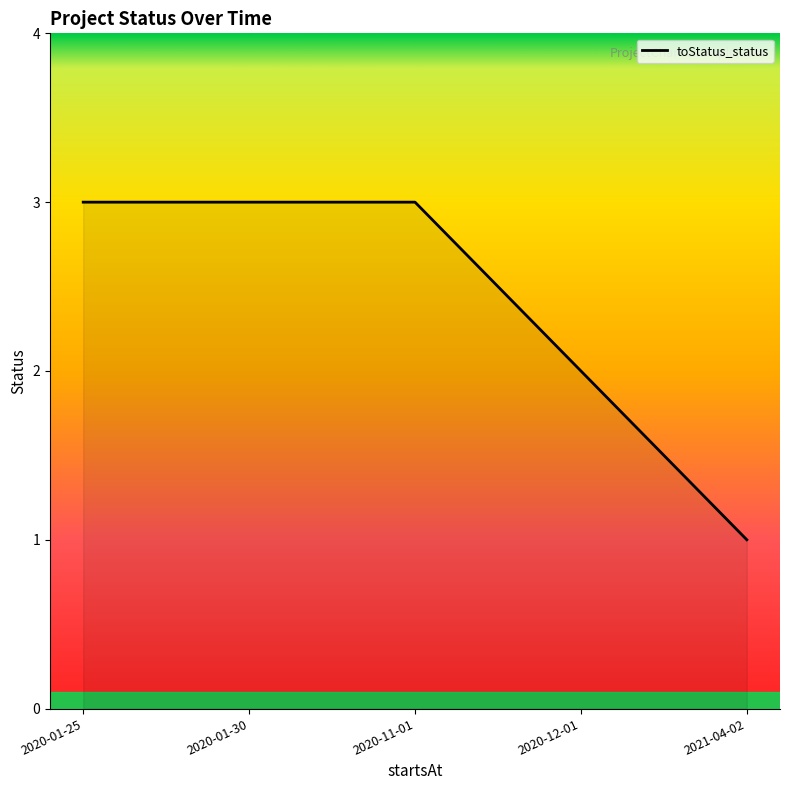

Count the values in the range 2 to 3.

4